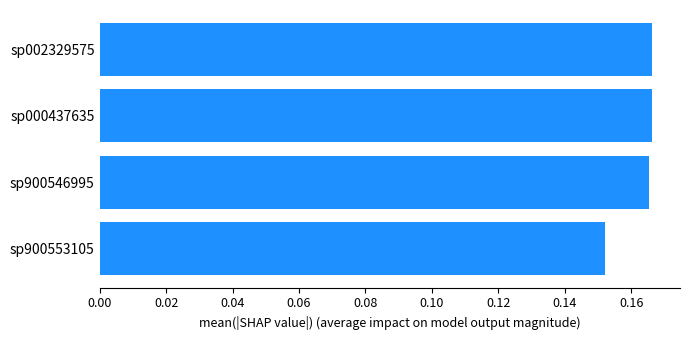

Which has a higher value, sp900546995 or sp900553105?

sp900546995